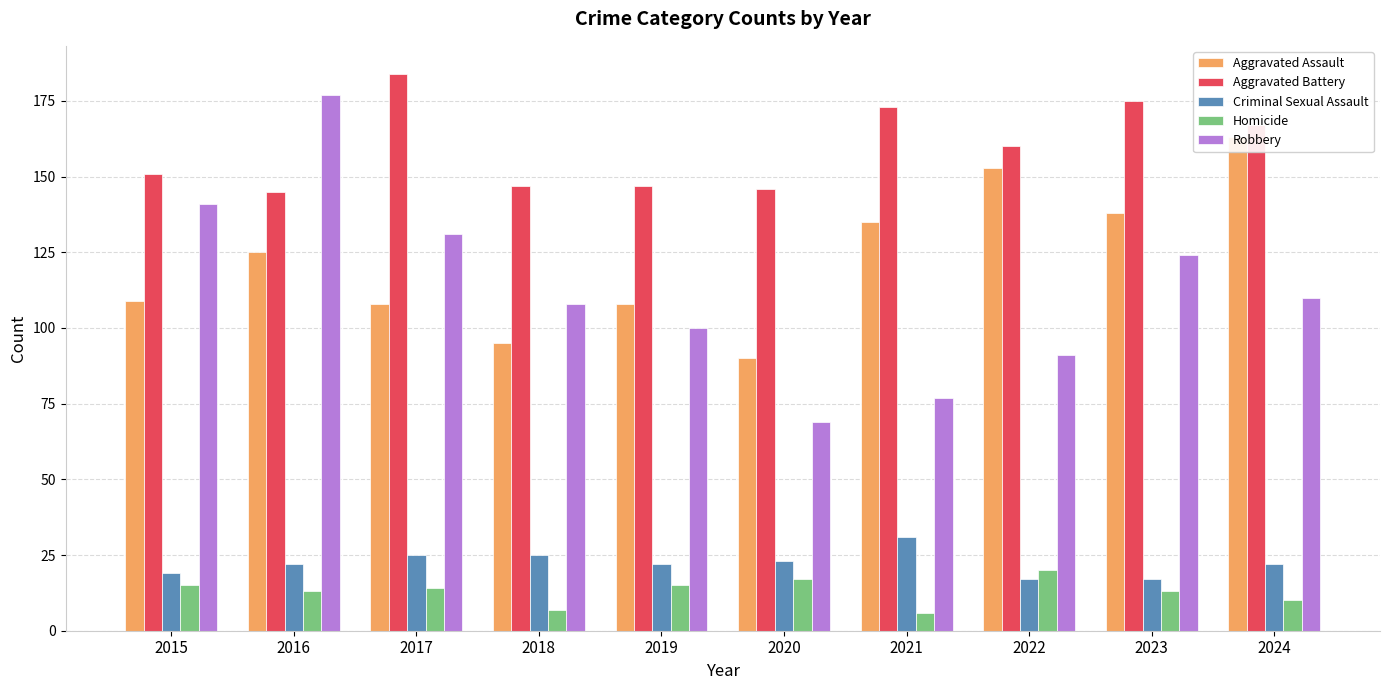

What is the difference between the Criminal Sexual Assault values at 2015 and 2018?

6